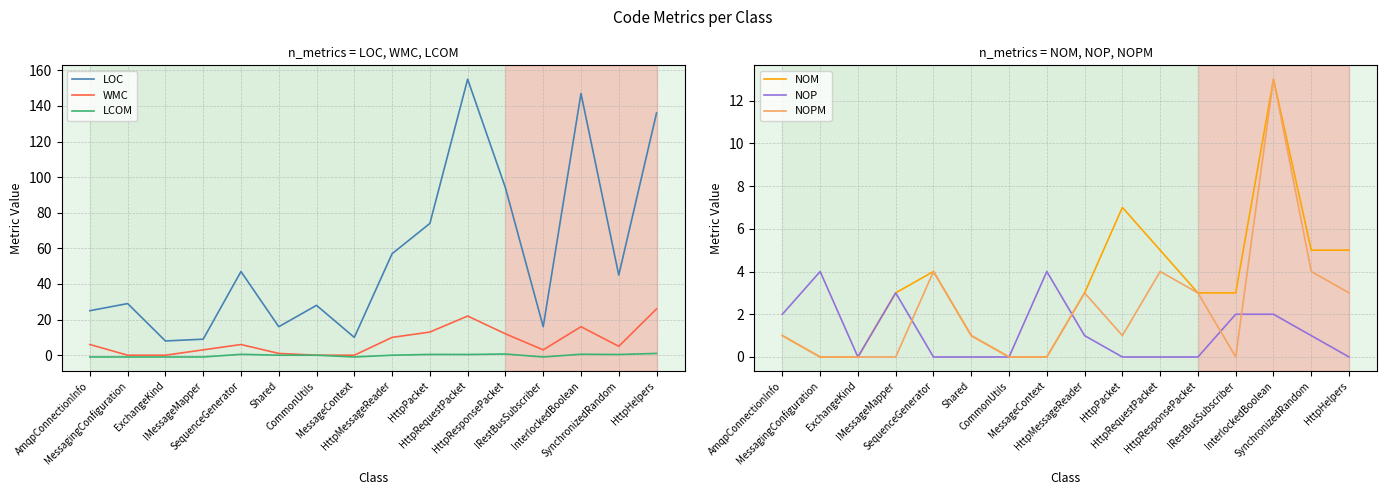

Is the value of WMC at AmqpConnectionInfo greater than the value of NOPM at HttpHelpers?

Yes